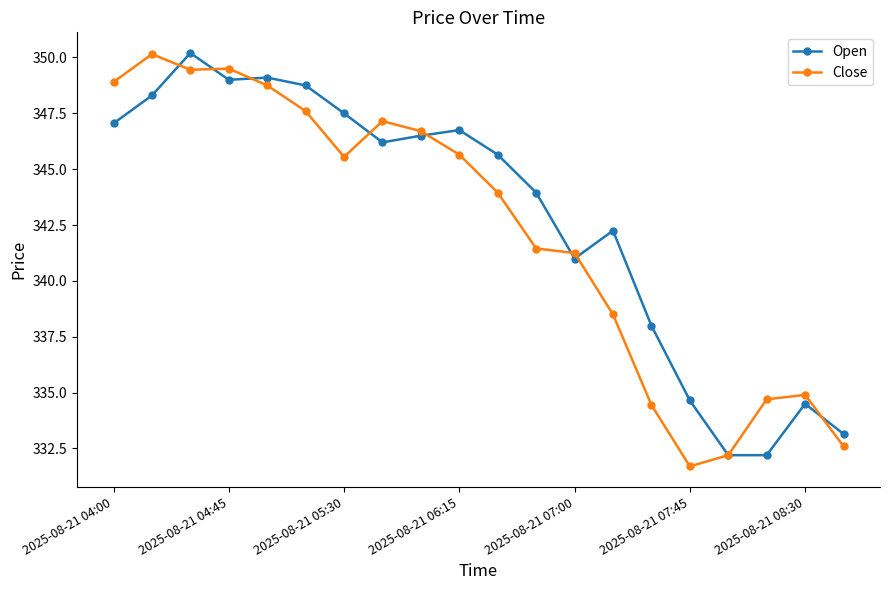

List the series in order of their overall mean, lowest first.

Close, Open